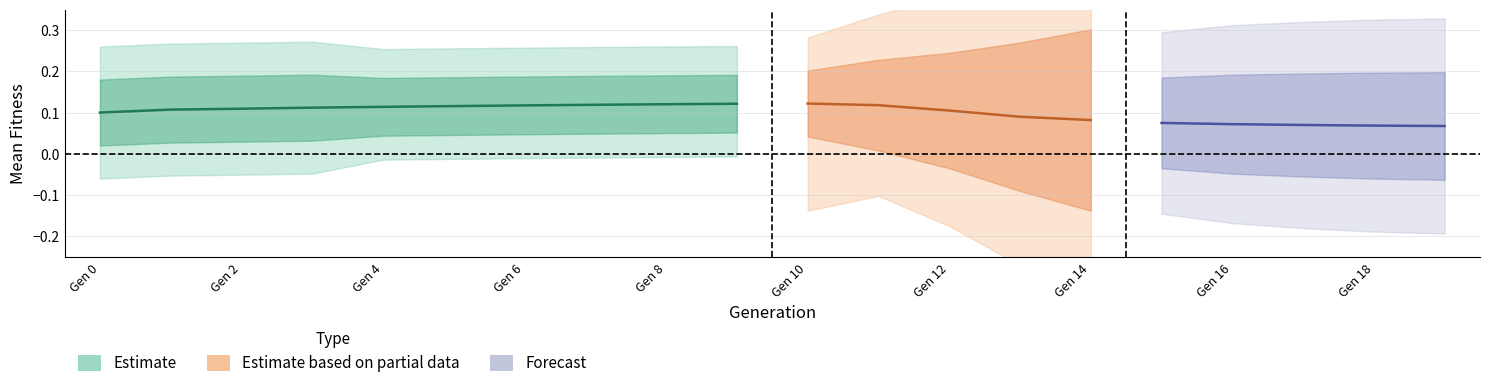

What is the difference between the maximum and minimum values in the mean_fitness_gen0 series?

0.1